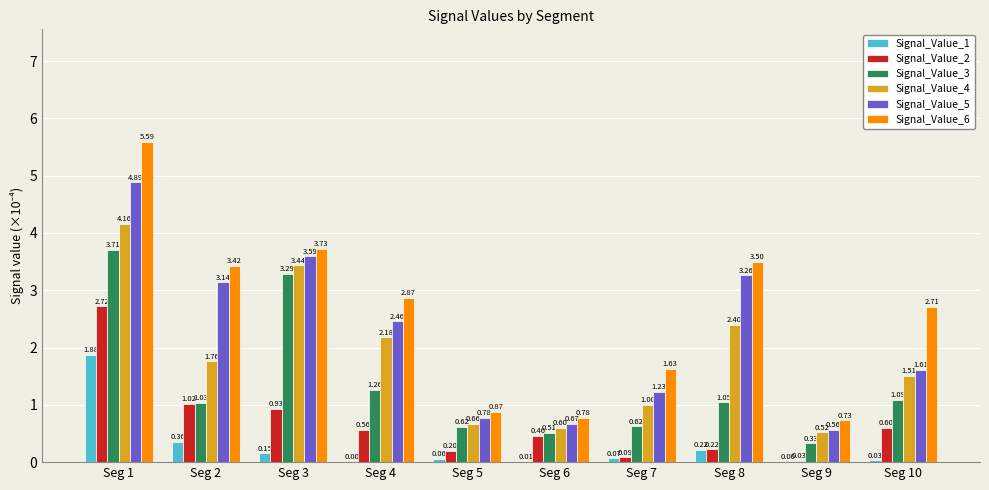

What is the sum of the Signal_Value_3 values at Seg 3 and Seg 9?

3.6